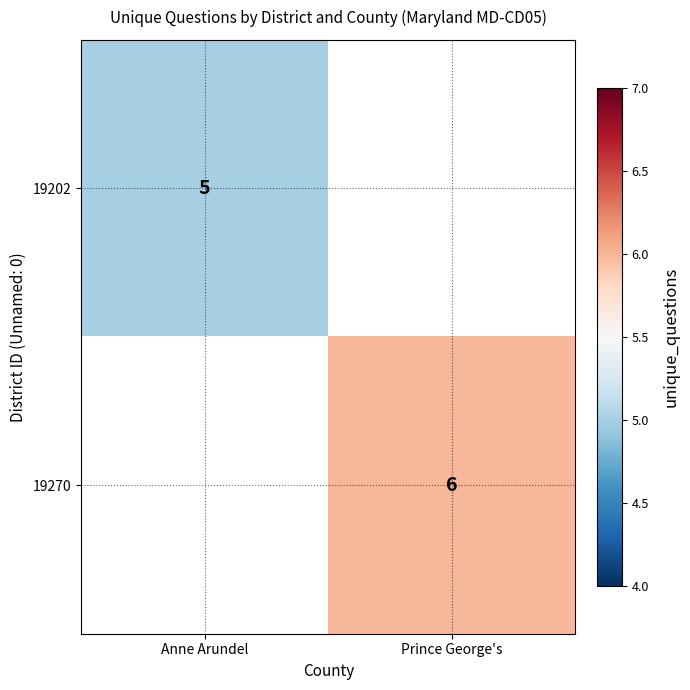

True or false: 19202 has a value of 5 at Anne Arundel.

True